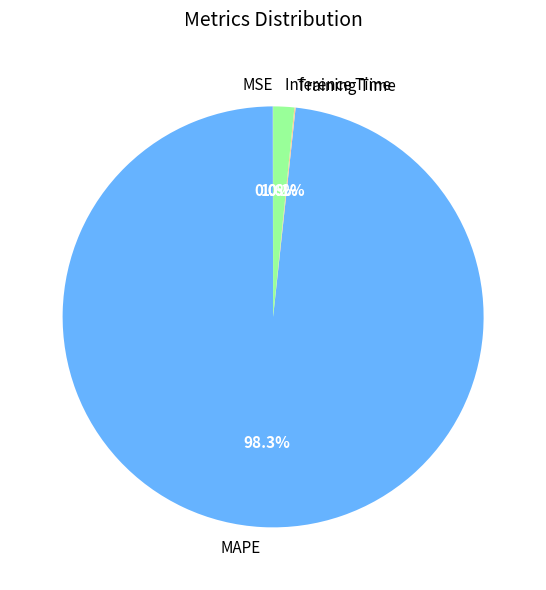

To the nearest percent, what is the average slice percentage?

25%